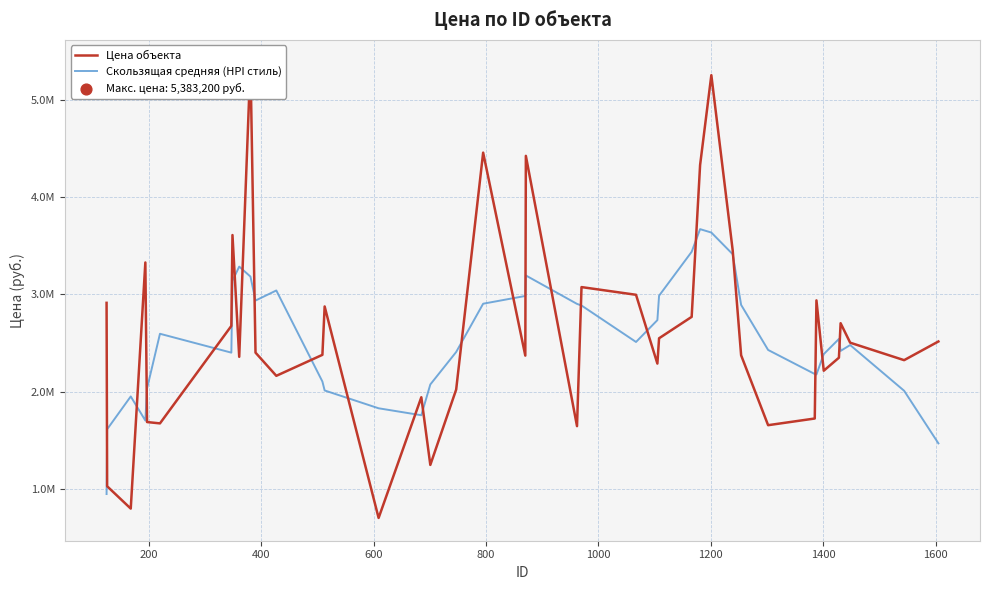

Which series reaches the minimum Y coordinate?

Цена объекта